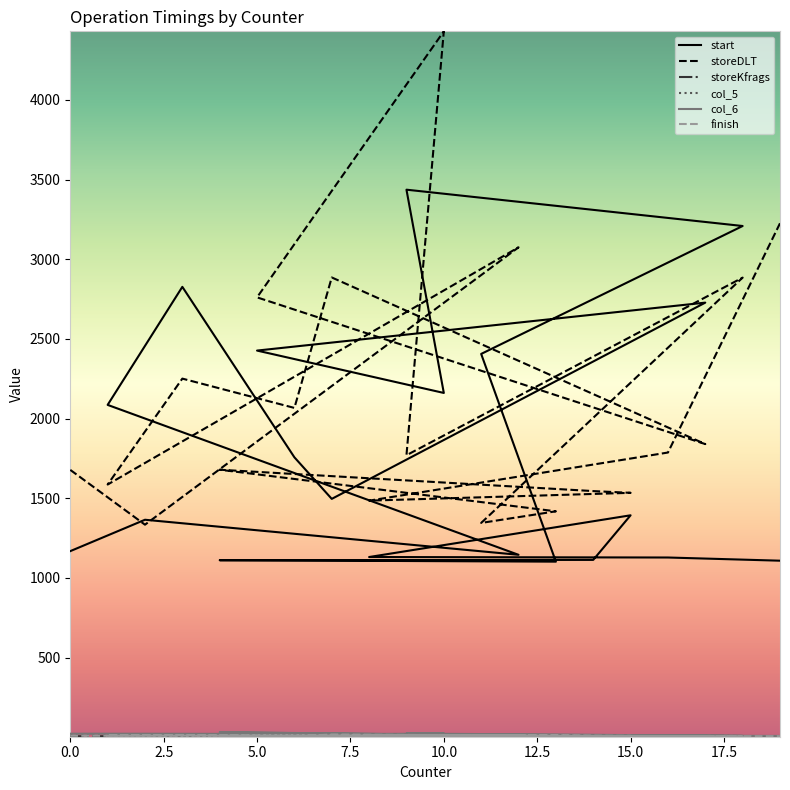

At which category is the sum across all series the highest?

10